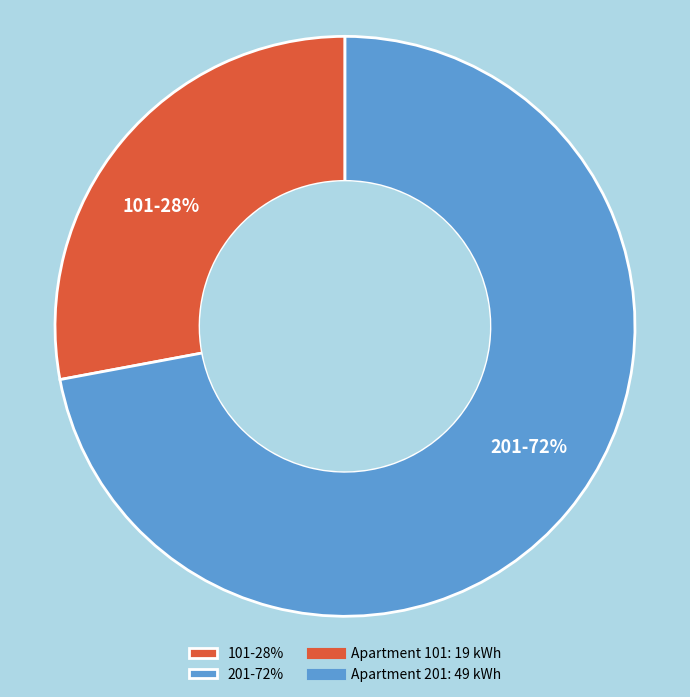

To the nearest percent, what percentage of the pie is 201?

72%